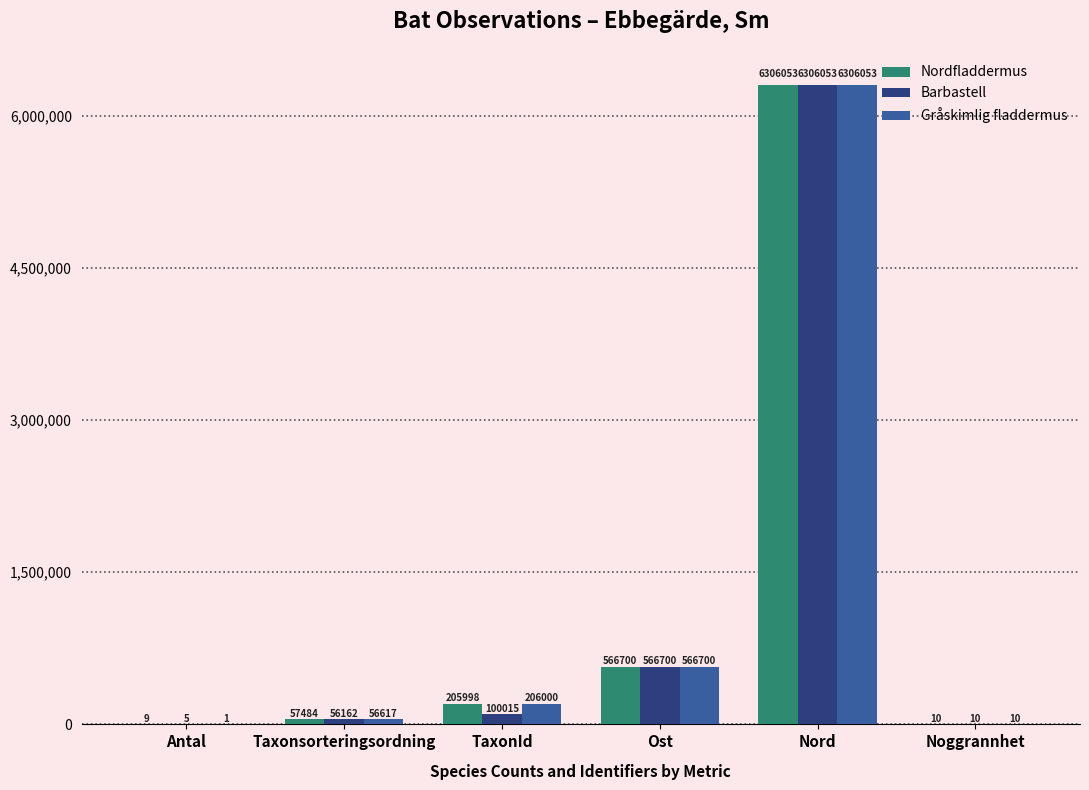

The value of Gråskimlig fladdermus at Ost is 811002. True or false?

False